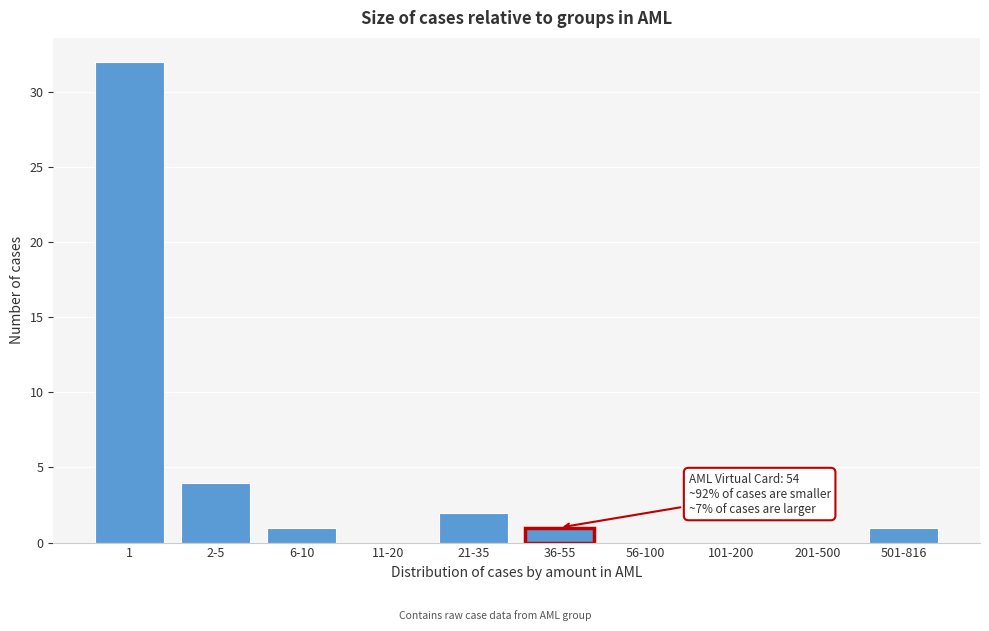

Reading left to right, extract all data points from this chart.

1=32	2-5=4	6-10=1	11-20=0	21-35=2	36-55=1	56-100=0	101-200=0	201-500=0	501-816=1